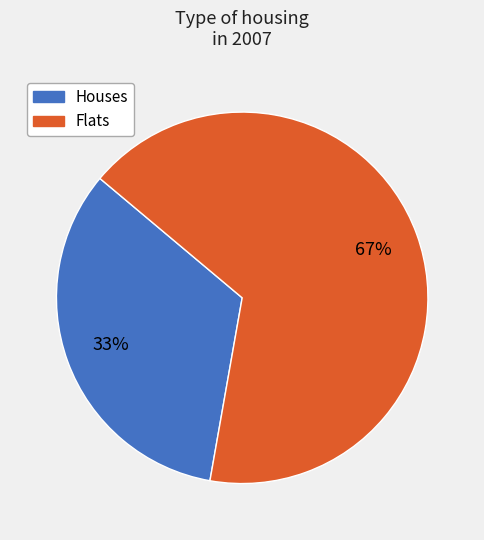

To the nearest percent, what is the average slice percentage?

50%